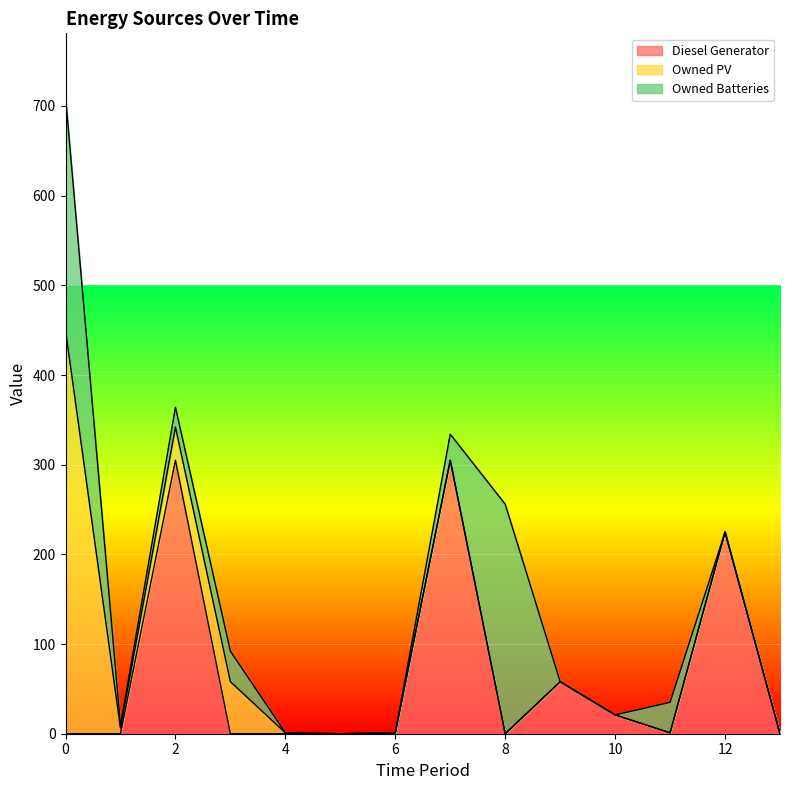

The Diesel Generator series shows 0 at 11. True or false?

False